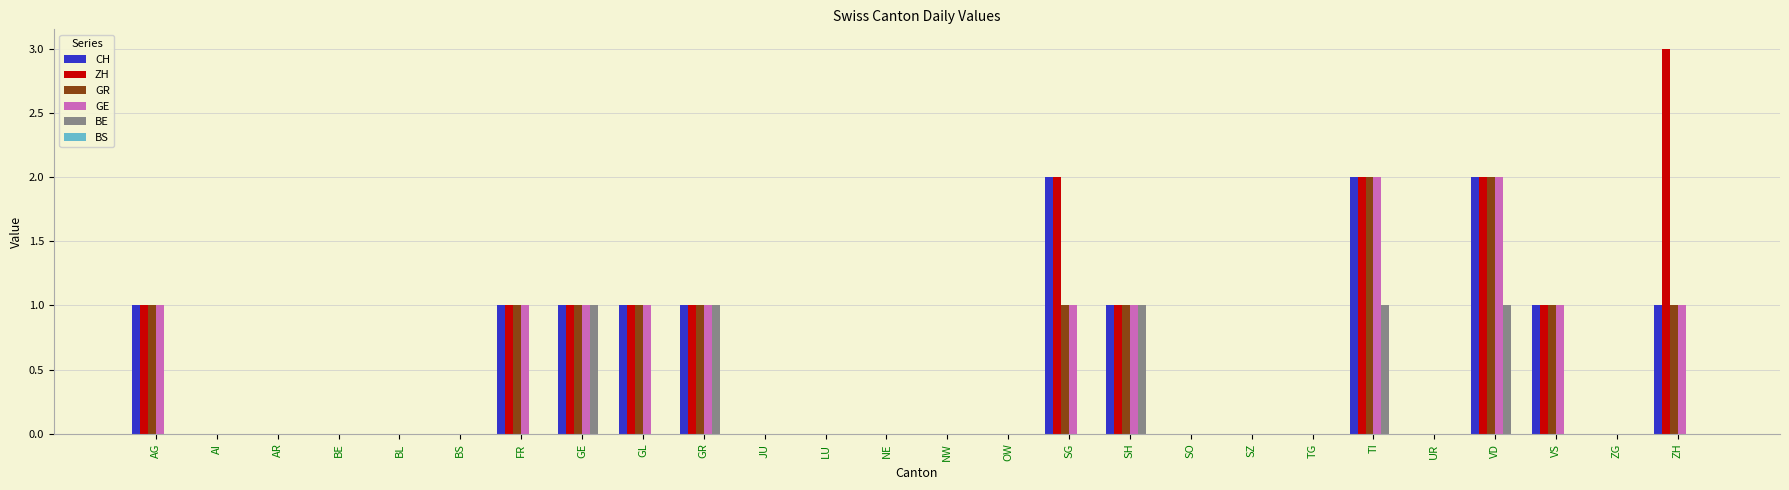

Which series has the largest range (max minus min)?

ZH